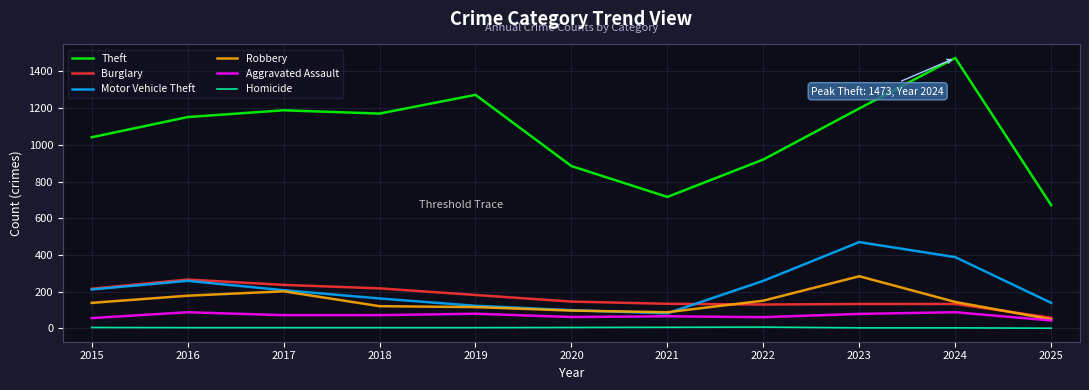

What is the difference between the maximum and second lowest values in the Theft series?

757